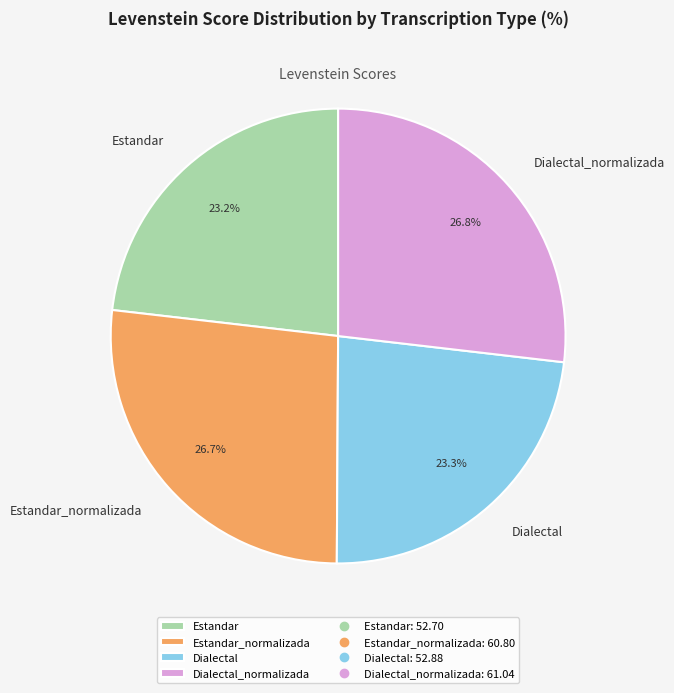

To the nearest percent, what portion does Estandar represent?

23%